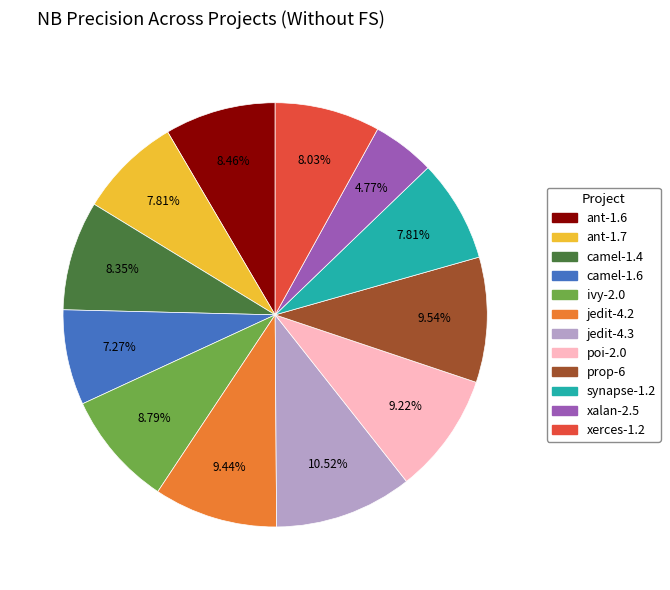

To the nearest percent, what percentage of the pie is prop-6?

10%